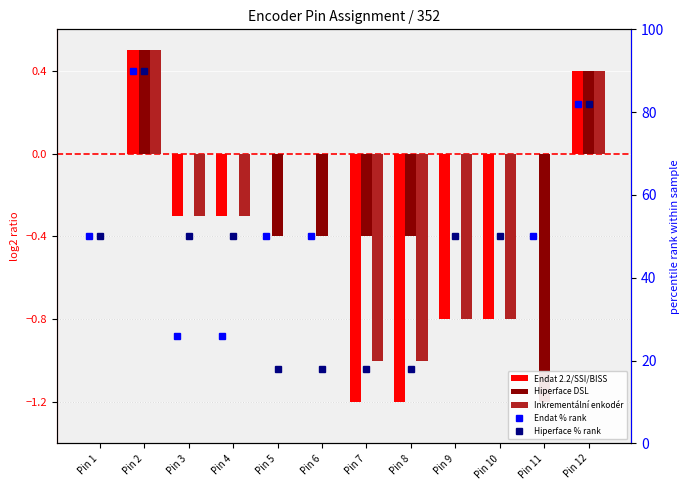

How many groups of bars are there?

12